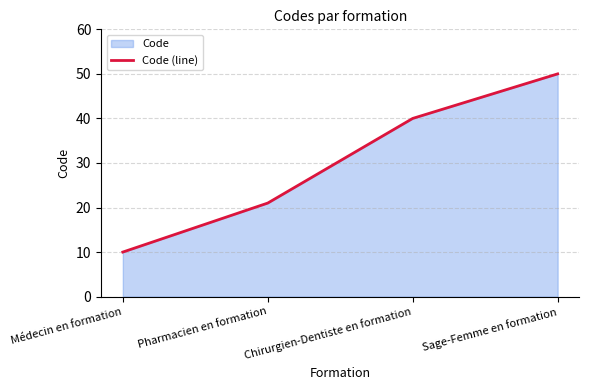

At which category does the chart reach its peak across all series?

Sage-Femme en formation